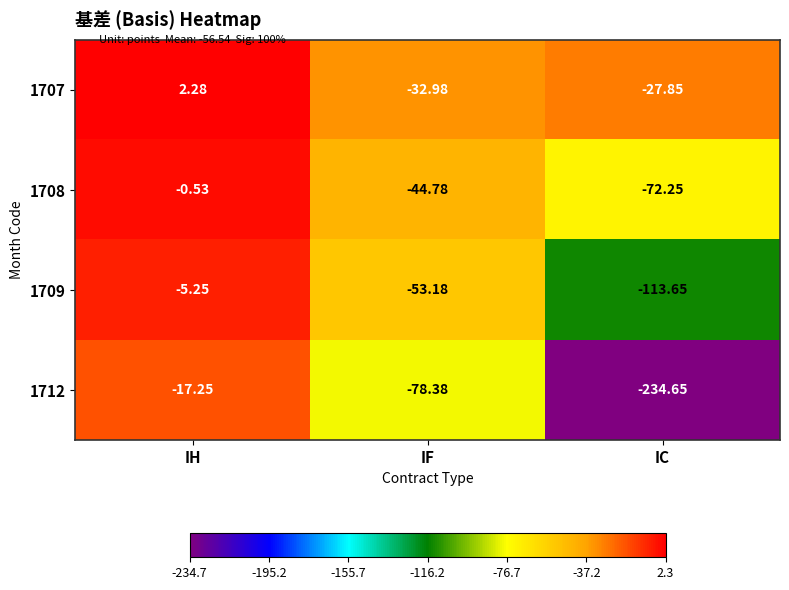

List the series in order of their overall mean, lowest first.

1712, 1709, 1708, 1707